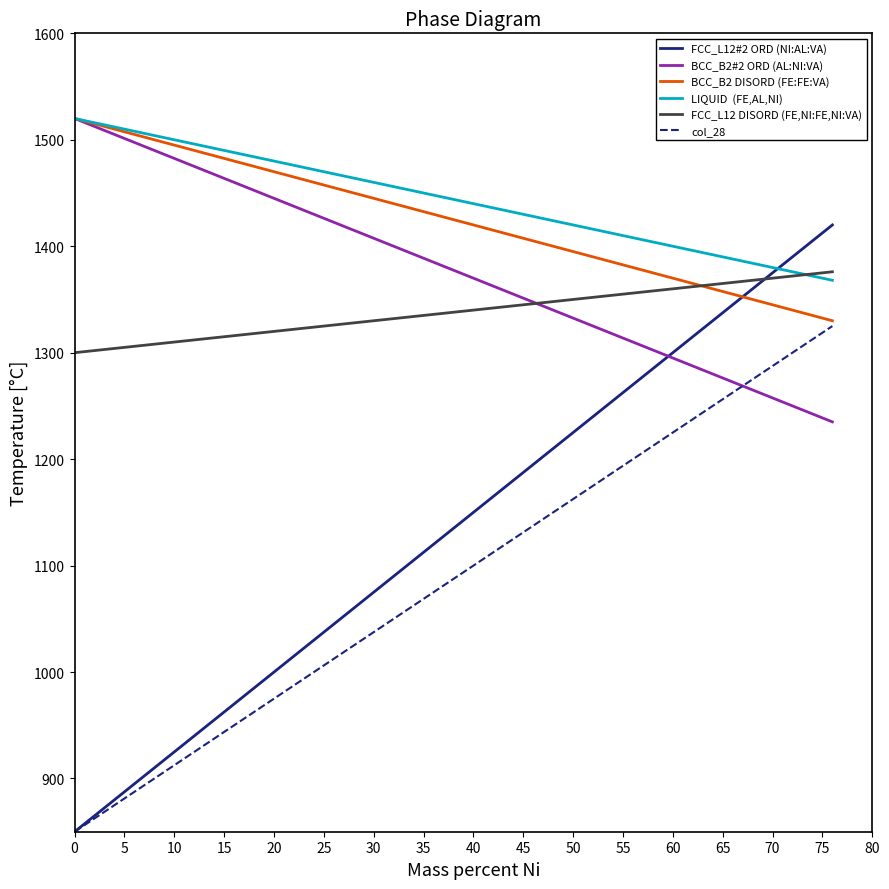

What is the greatest value displayed?

1520